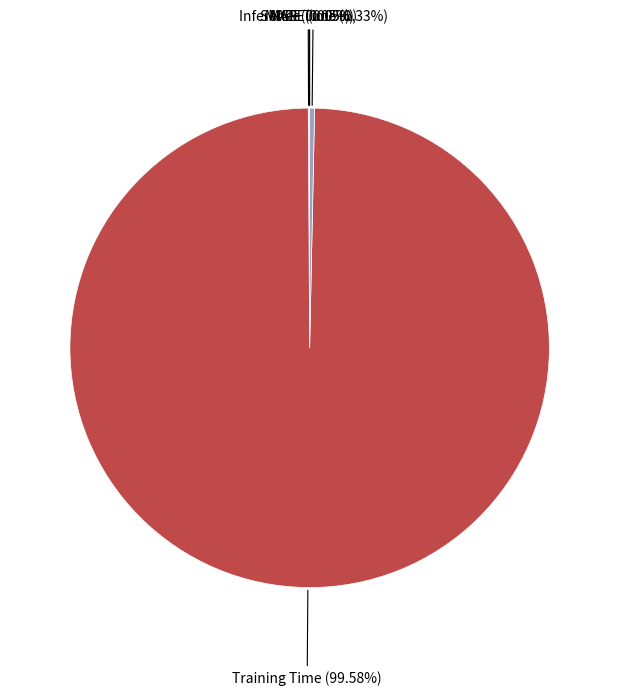

Is there a majority slice in this chart?

Yes